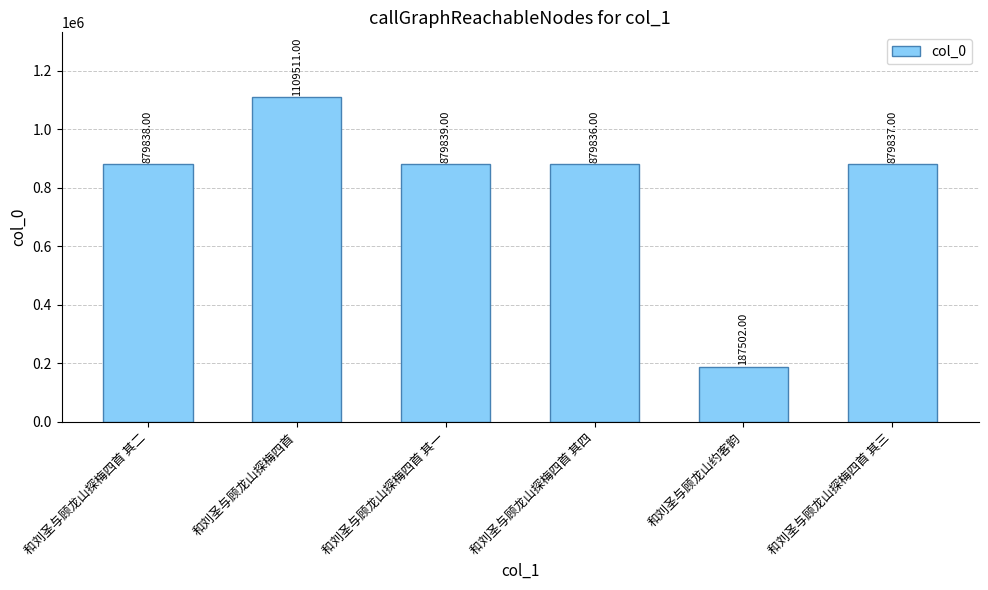

Is it true that the value at 和刘圣与顾龙山探梅四首 其四 is 537657?

False